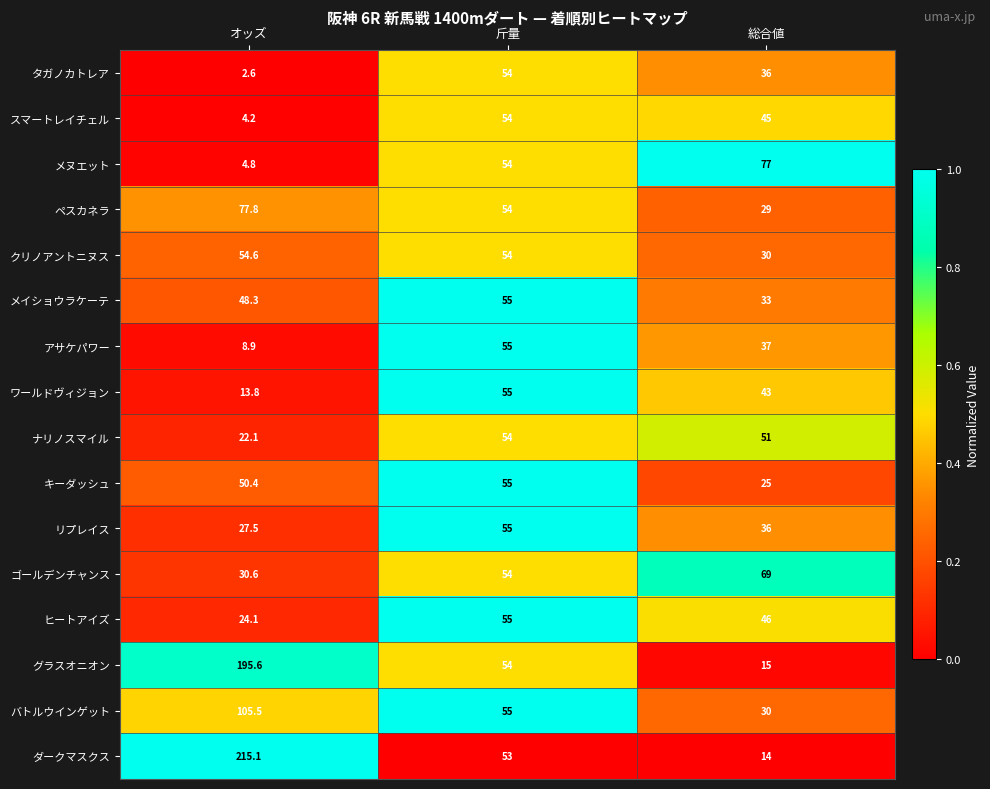

The キーダッシュ series shows 15.5 at 斤量. True or false?

False